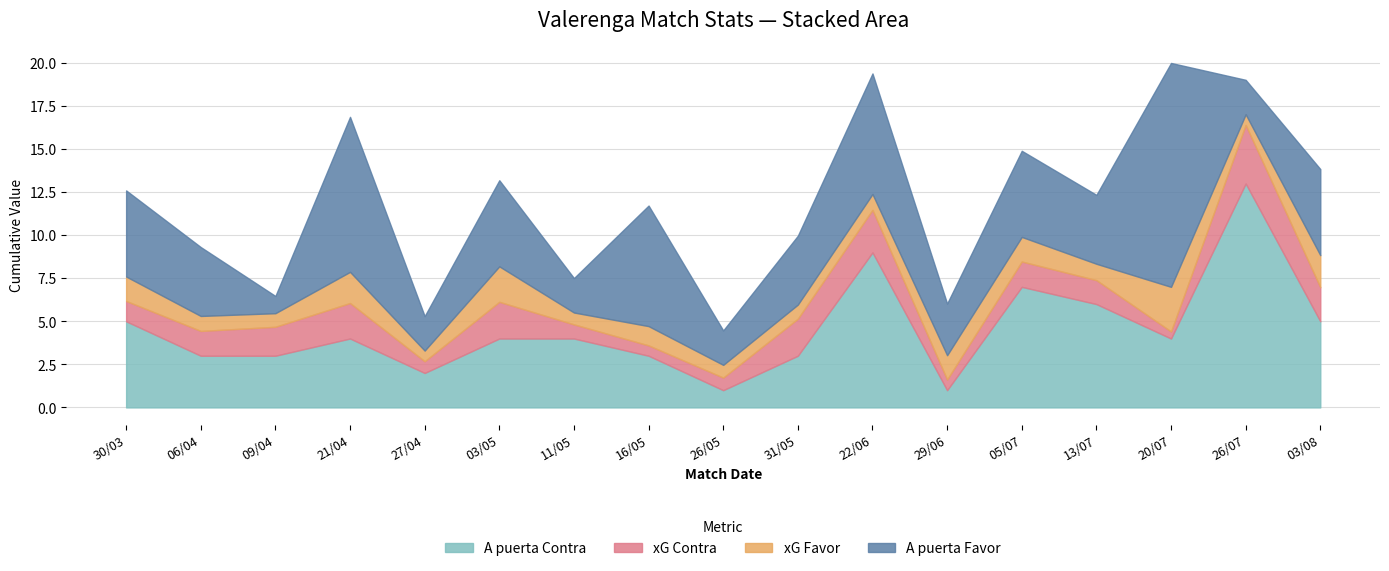

How many categories are shown in the chart?

17